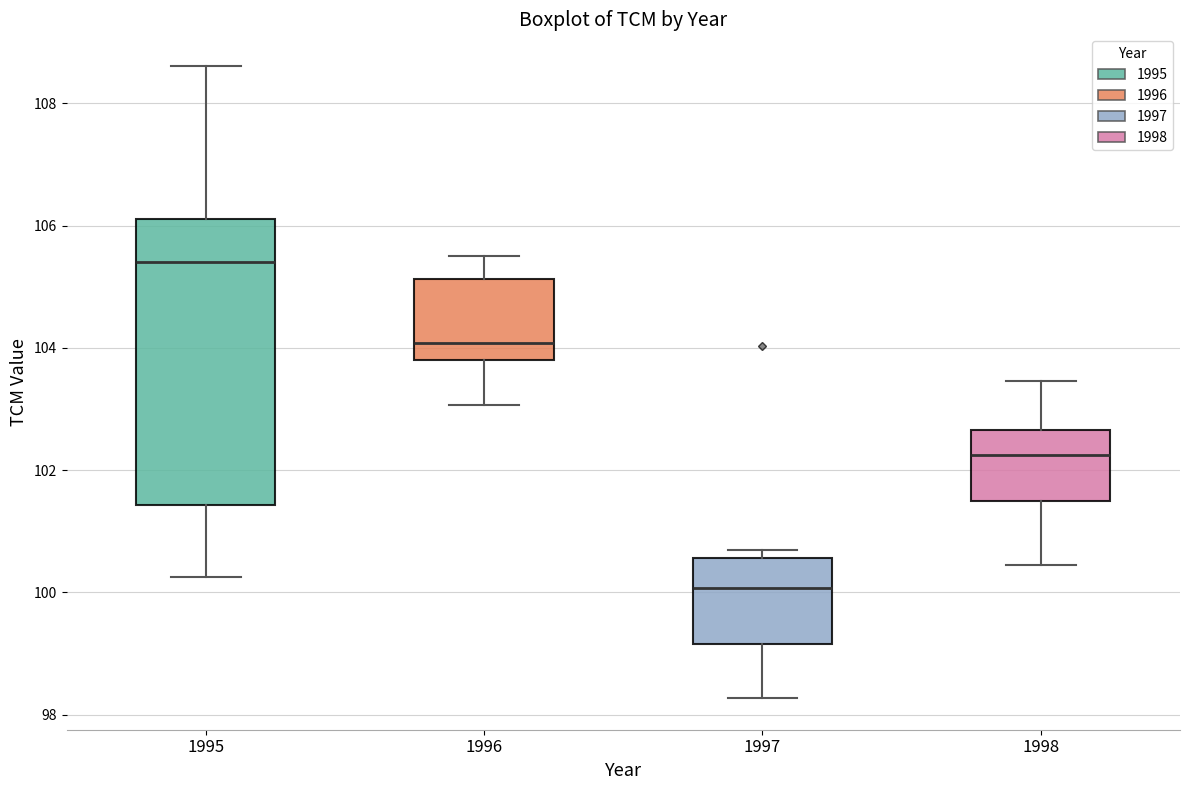

Comparing the boxes themselves (not the whiskers), which one is the tallest?

1995